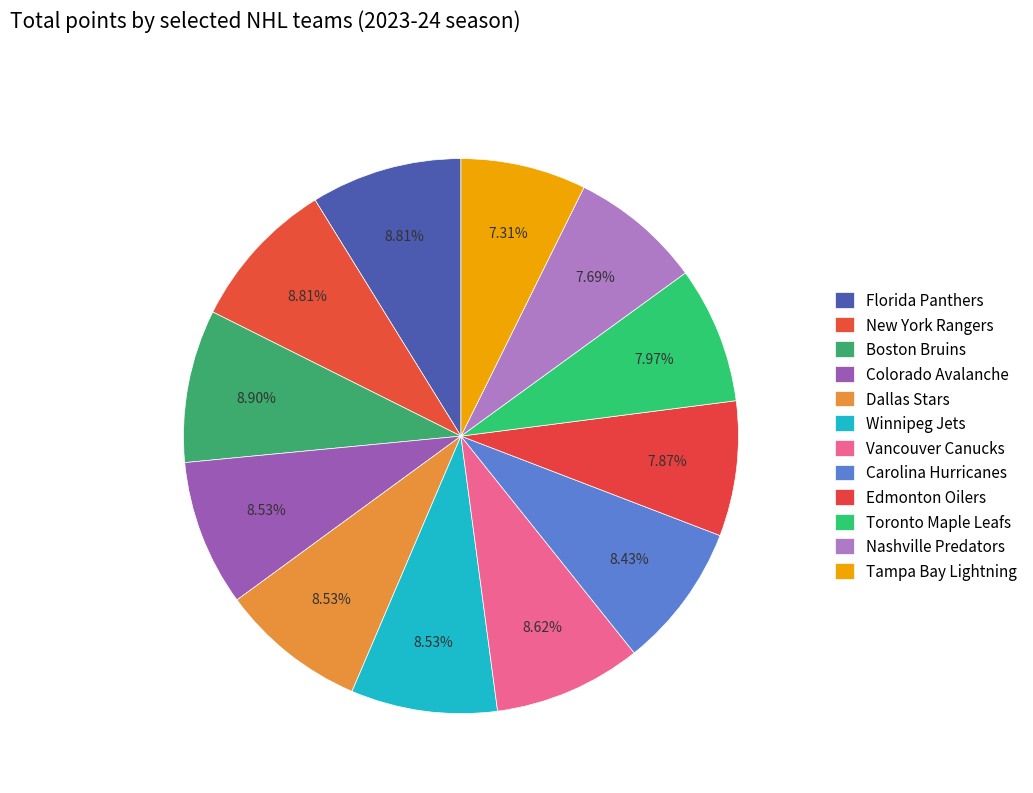

How many slices are in this pie chart?

12